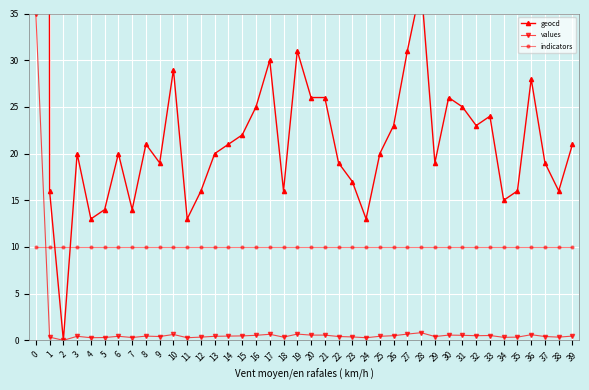

Which series ends up on top after the final intersection of indicators and values?

indicators